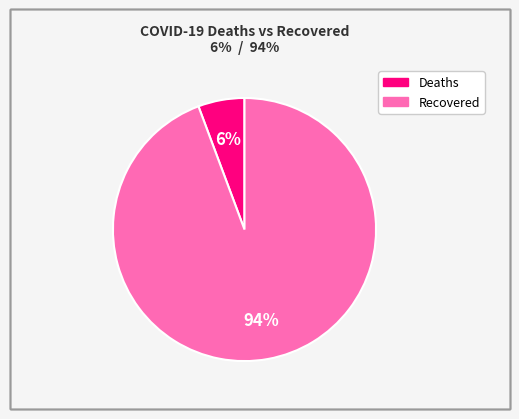

Which category accounts for the majority?

Recovered